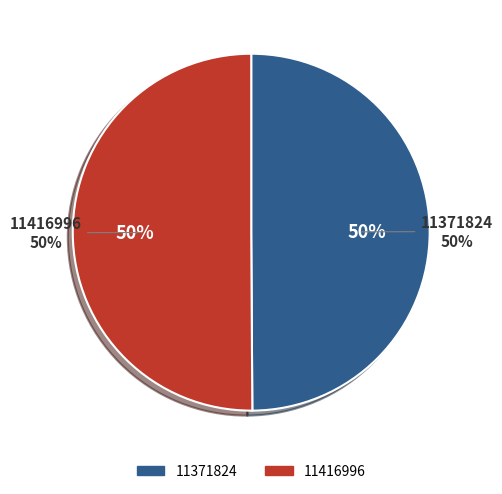

Count the number of slices in the pie.

2